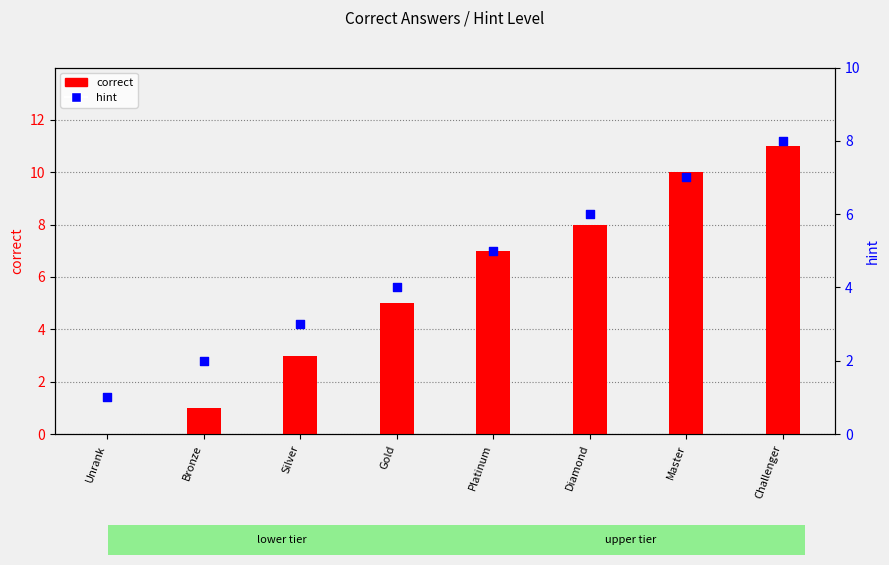

At how many categories does at least one series exceed 7?

3